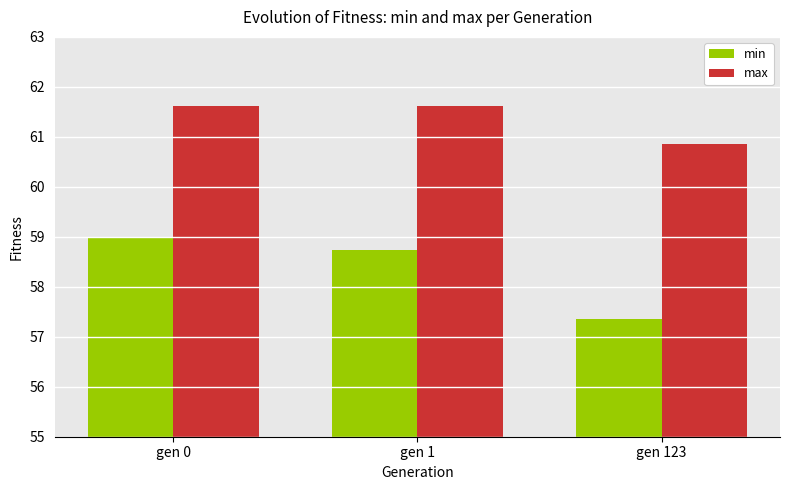

What is the sum of all max values?

184.1